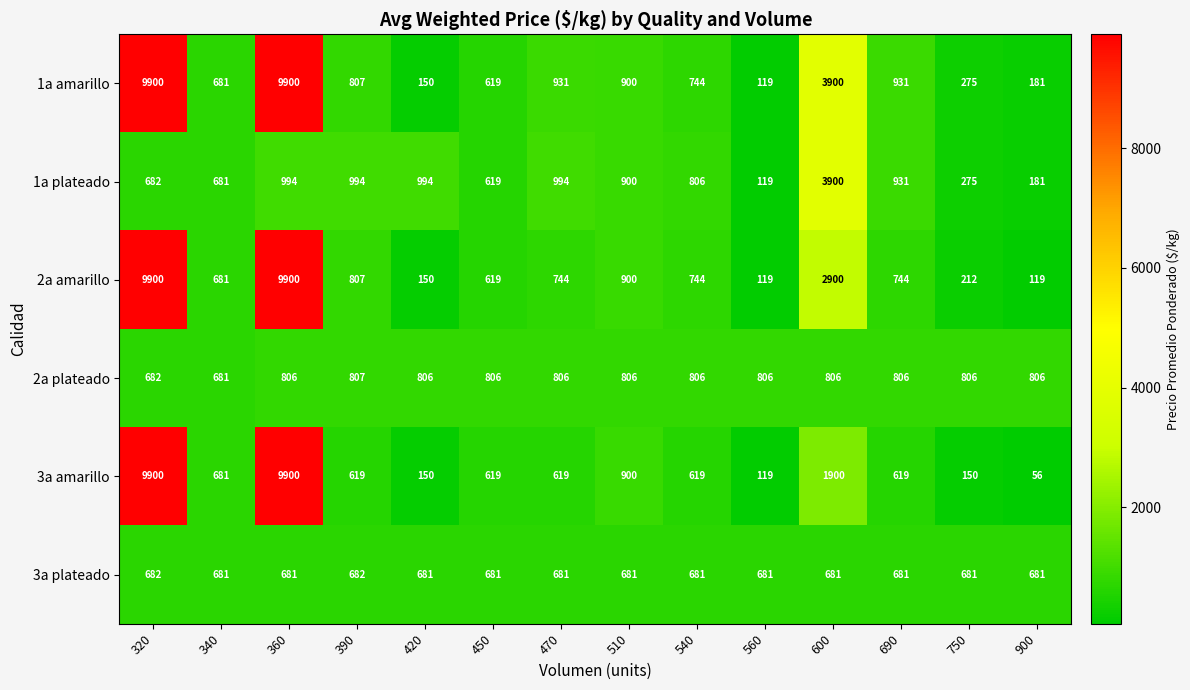

What is the difference between the 3a amarillo values at 690 and 510?

281